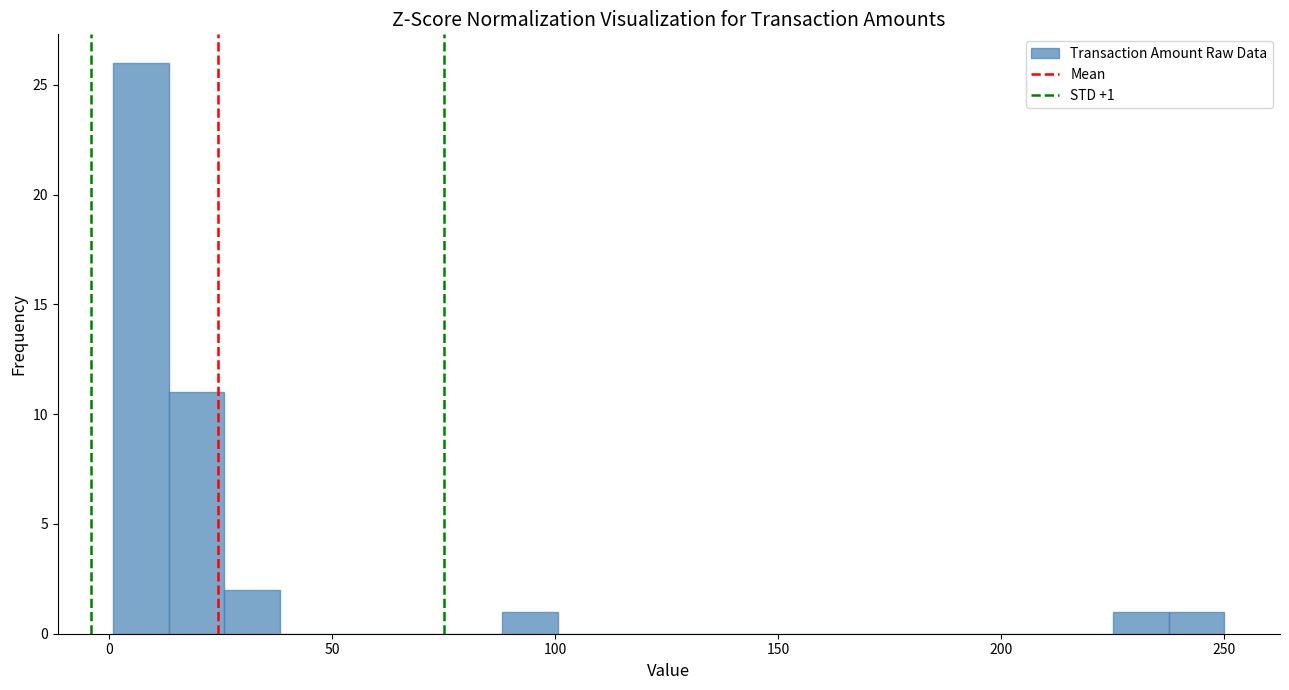

Read against the x-axis, roughly where is the centre of the tallest bar?

5